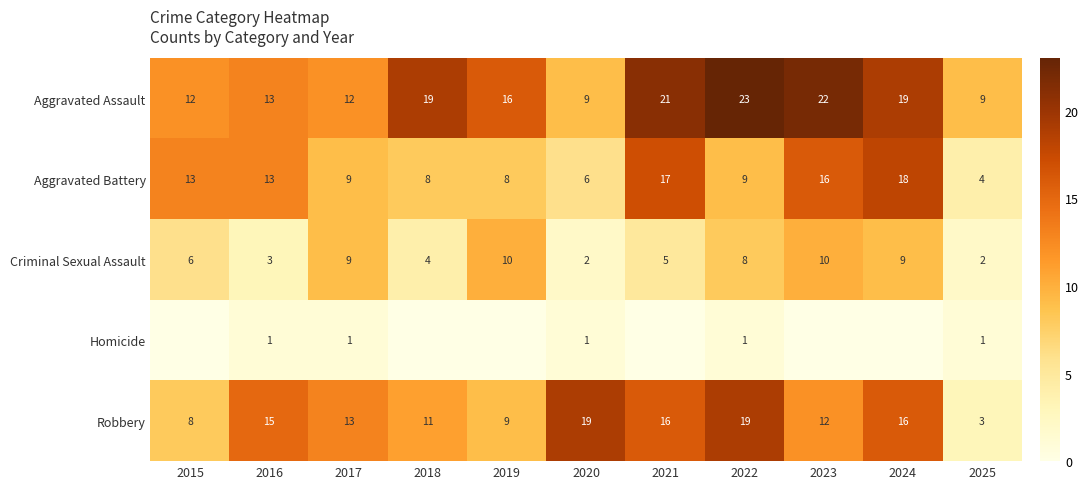

The Aggravated Assault series shows 22 at 2023. True or false?

True